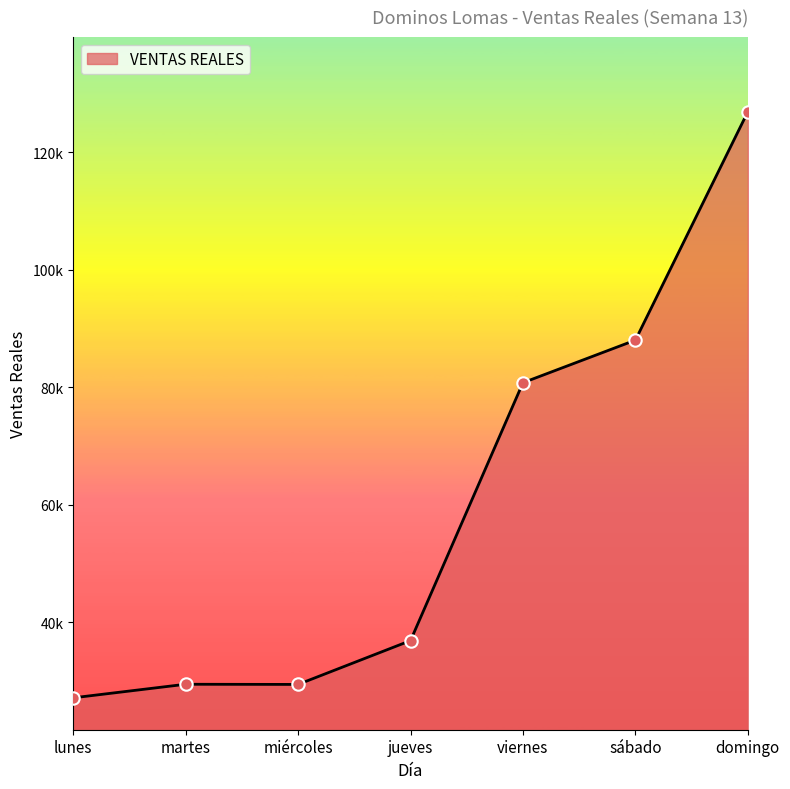

What is the change in value from miércoles to viernes?

+51365.2